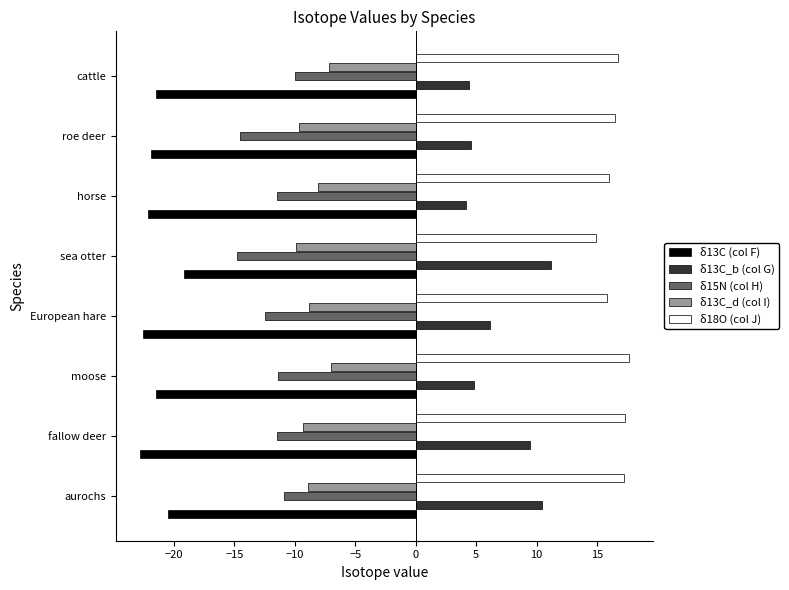

True or false: δ13C_d (col I) has a value of -8.8 at European hare.

True